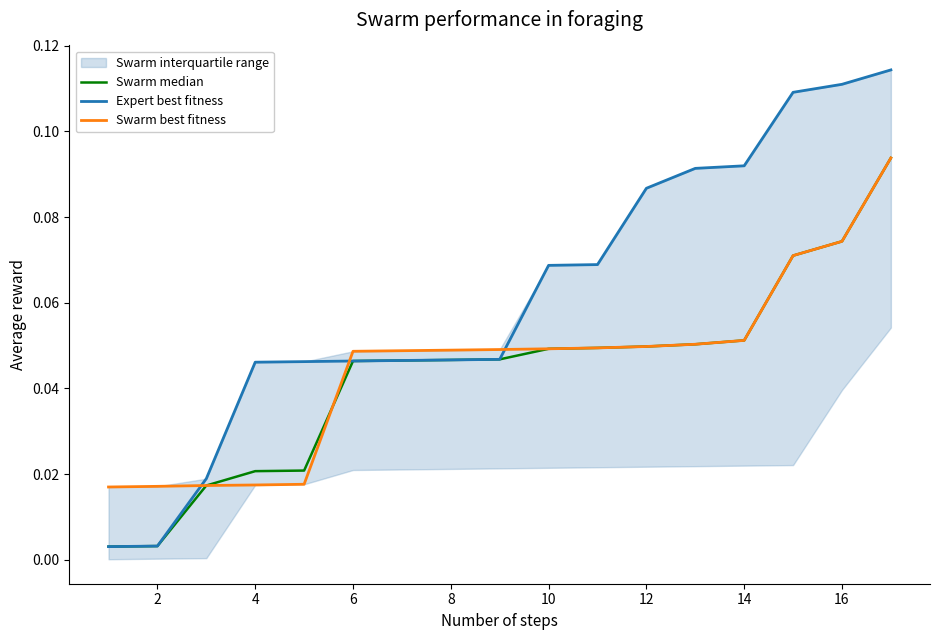

How many lines are shown in the chart?

3